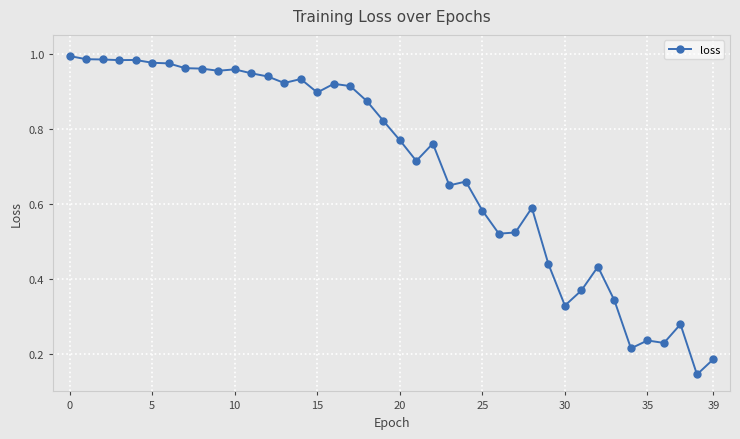

True or false: the data has more than 0 interior local peaks.

True